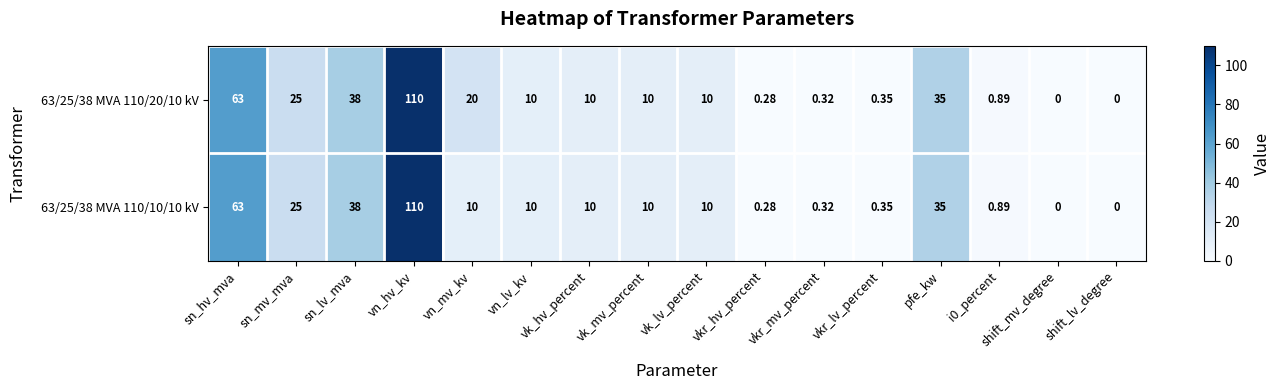

At which label does 63/25/38 MVA 110/20/10 kV first exceed 10?

sn_hv_mva